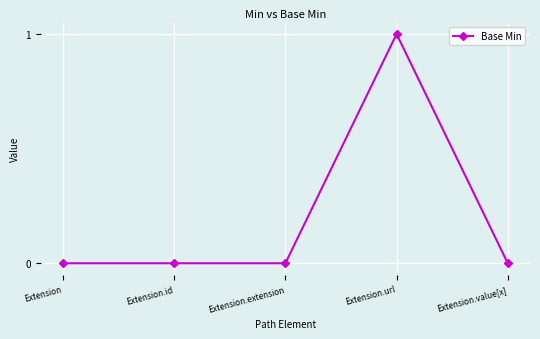

What is the label of the 1st point from the right?

Extension.value[x]